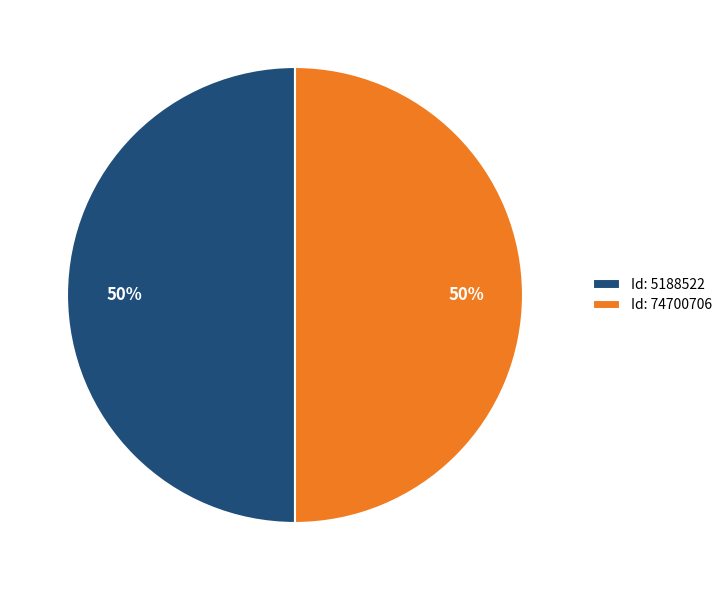

How many segments does this pie chart have?

2